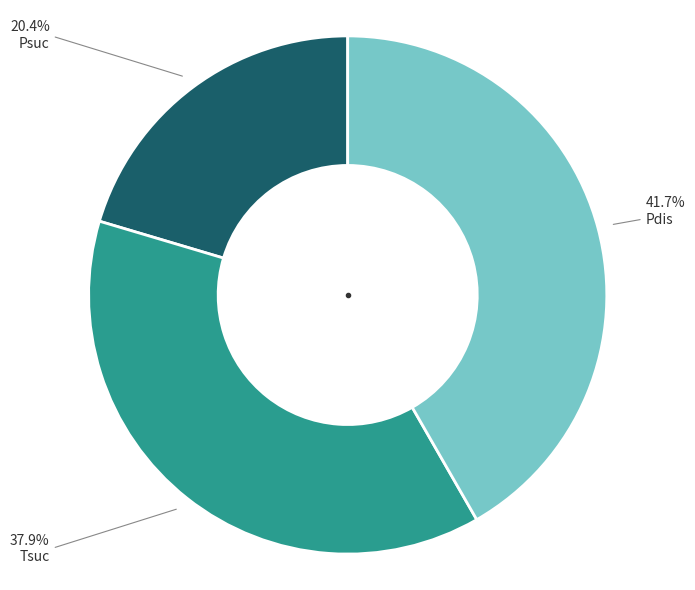

Is there a majority slice in this chart?

No